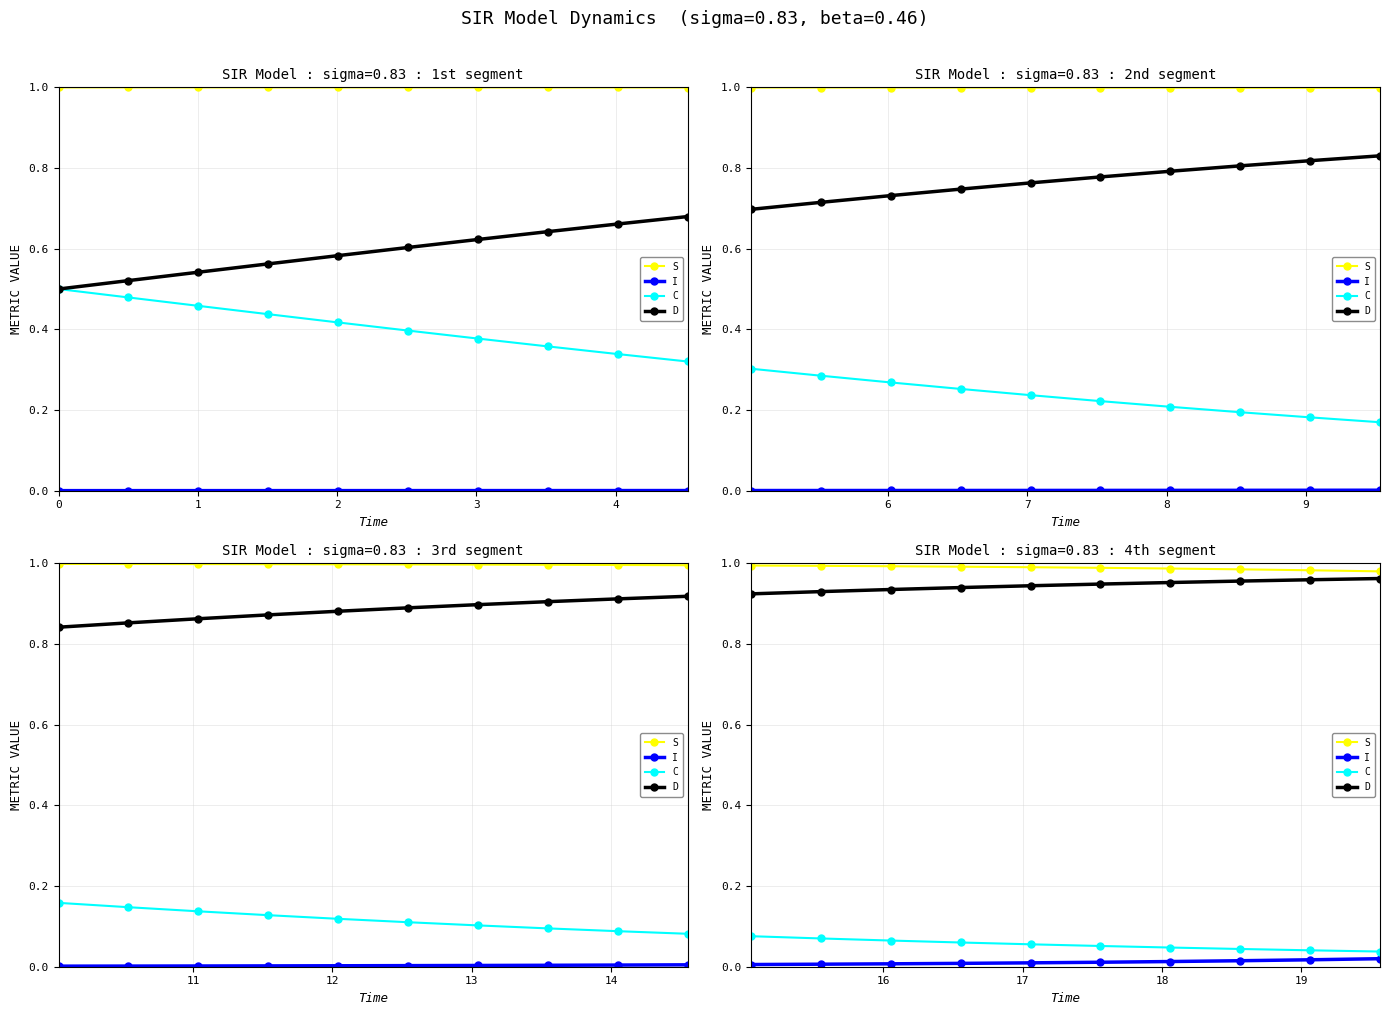

Which series changed the most between 2 and 5?

C